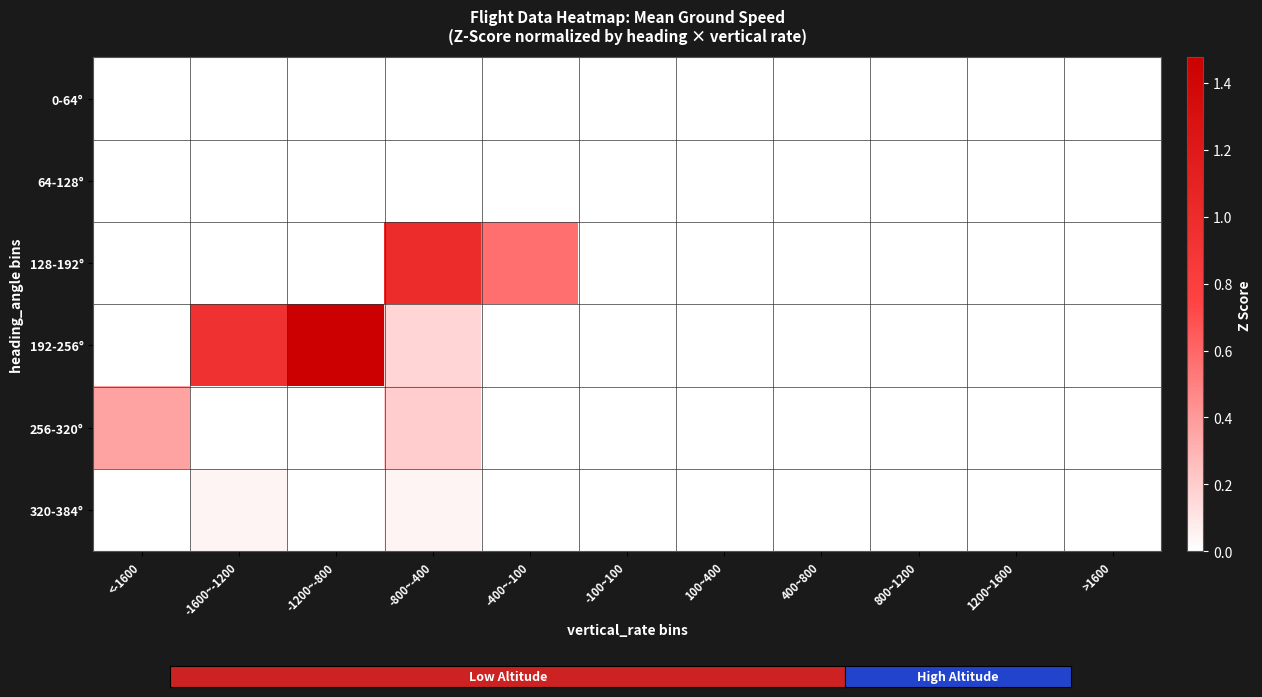

At how many categories does at least one series exceed -1?

11